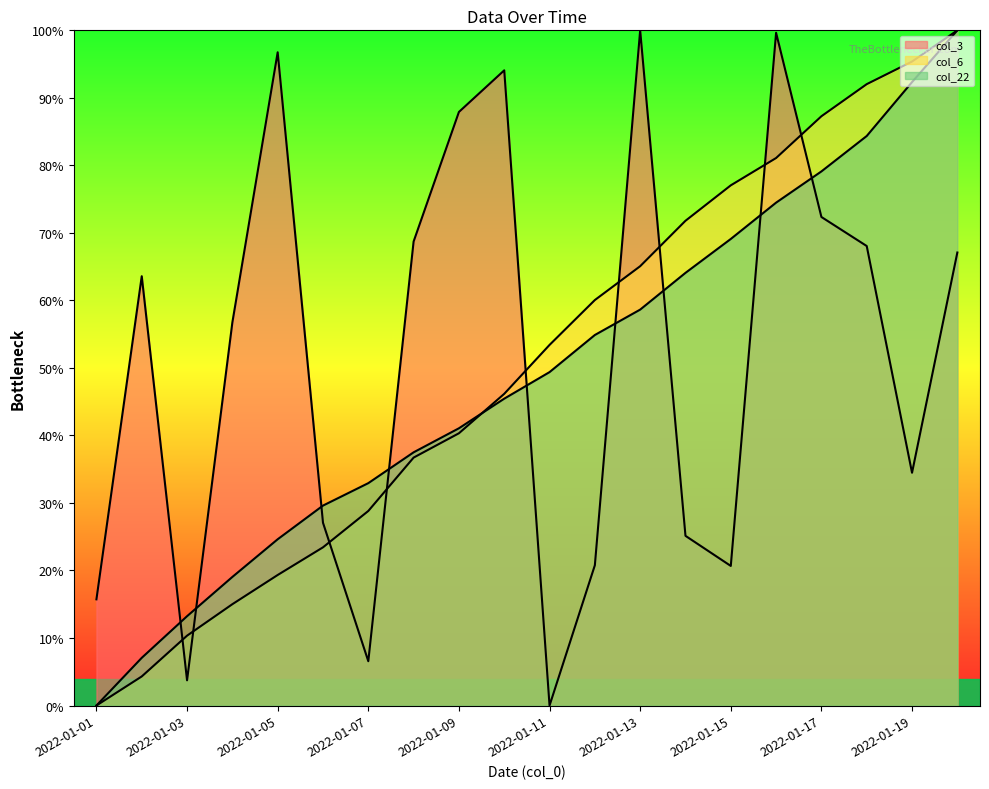

List the labels in order of col_6 value, largest first.

2022-01-20, 2022-01-19, 2022-01-18, 2022-01-17, 2022-01-16, 2022-01-15, 2022-01-14, 2022-01-13, 2022-01-12, 2022-01-11, 2022-01-10, 2022-01-09, 2022-01-08, 2022-01-07, 2022-01-06, 2022-01-05, 2022-01-04, 2022-01-03, 2022-01-02, 2022-01-01